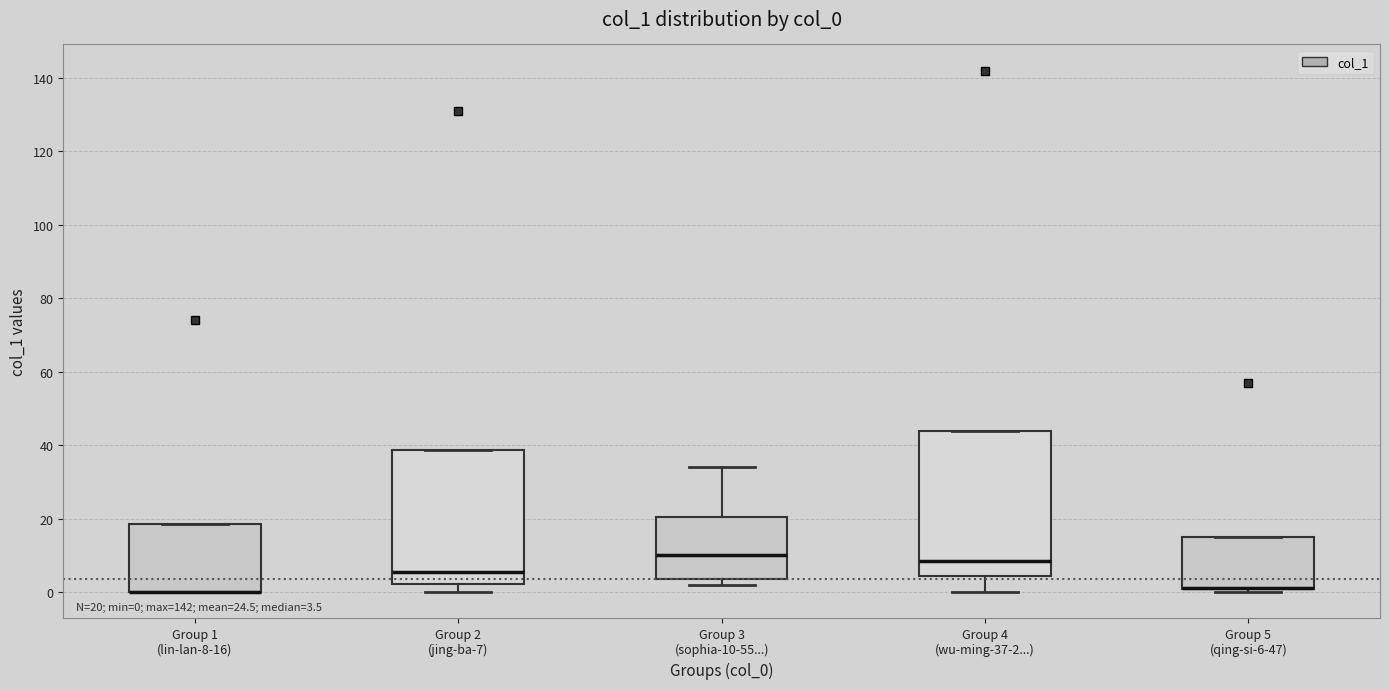

Which box is the tallest, from its lower edge to its upper edge?

Group 4 (wu-ming-37-2...)